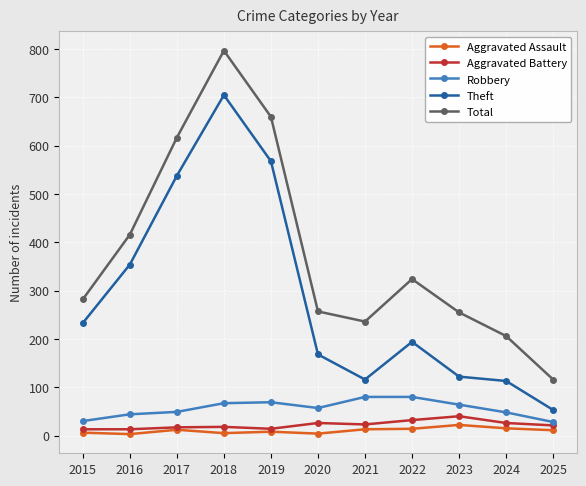

True or false: Robbery and Total intersect in this chart.

False